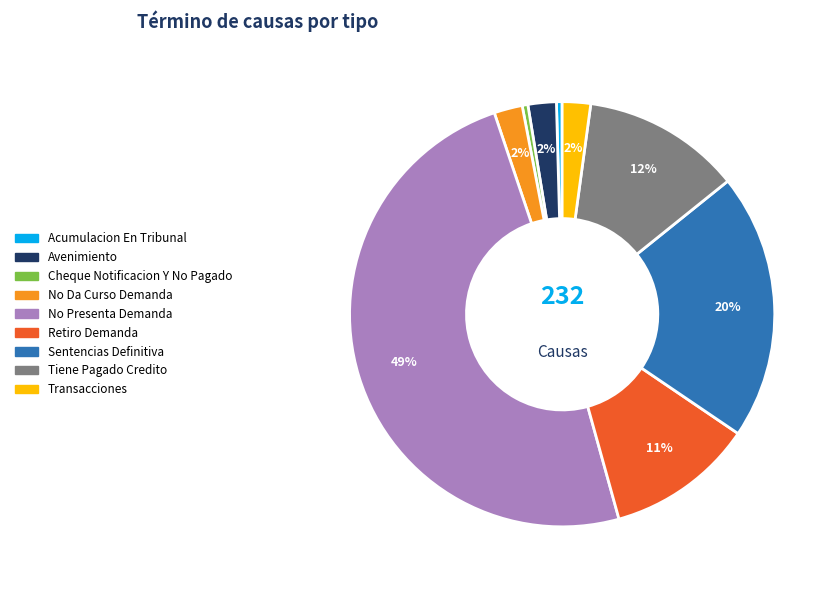

How many slices are in this pie chart?

9